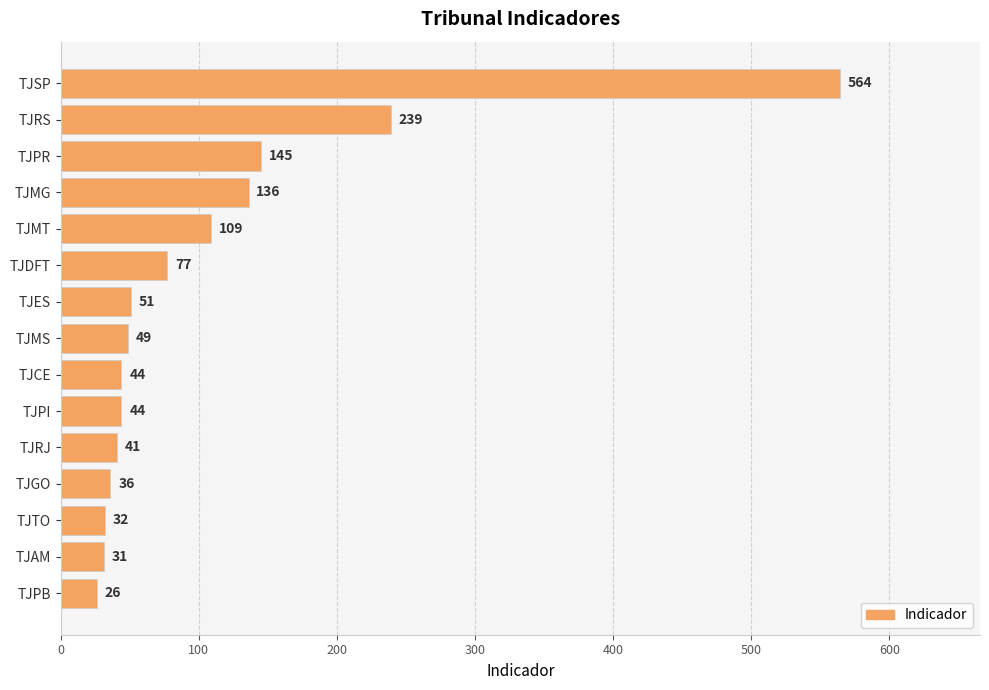

Which has a higher value, TJRS or TJCE?

TJRS